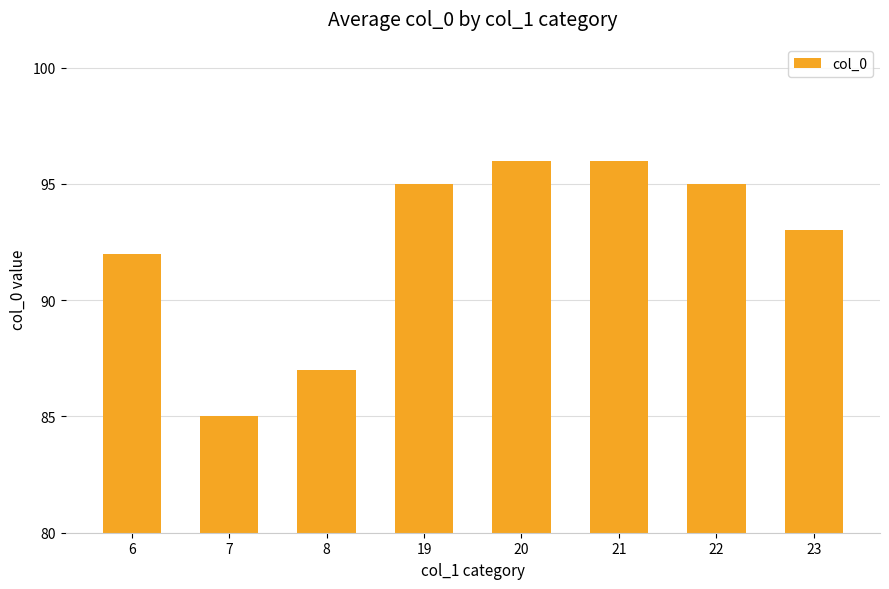

Reading left to right, list all the values displayed in this chart.

92	85	87	95	96	96	95	93